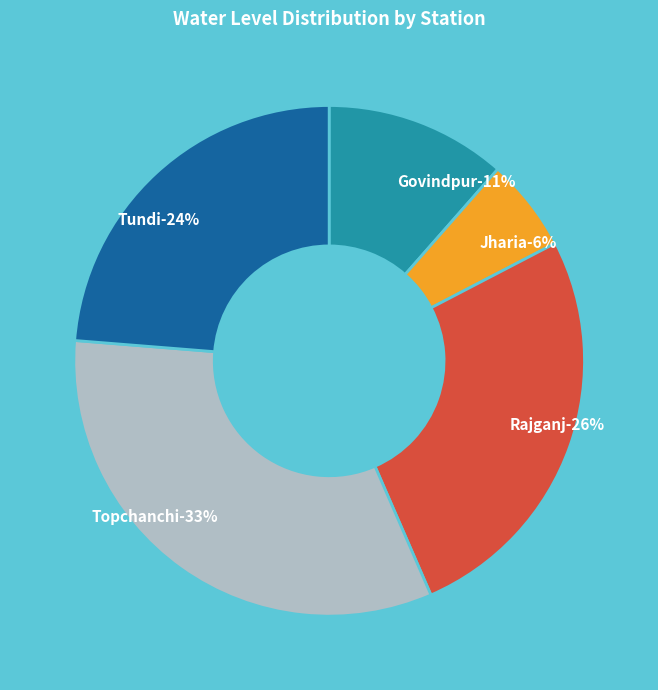

Approximately how many times larger is the value at Rajganj compared to Govindpur?

2.3